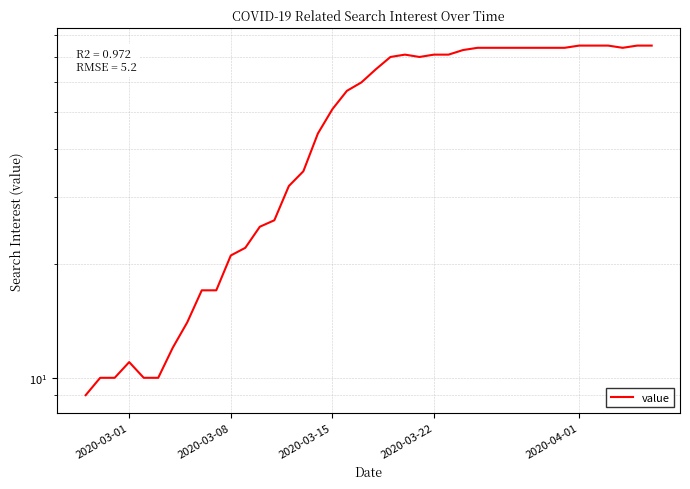

What is the difference between the maximum and minimum values?

66